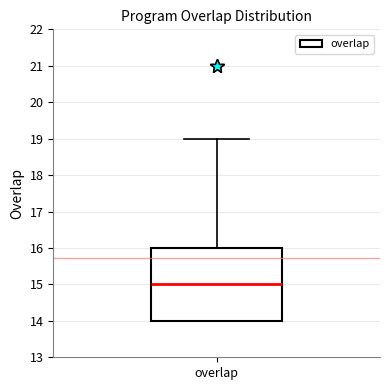

Read this box plot against the y-axis: the position of the median line, the range covered by the box, and the ends of both whiskers. The values are not printed on the chart, so give them approximately, as read against the axis.

median 15, box 14 to 16, whiskers 14 to 19